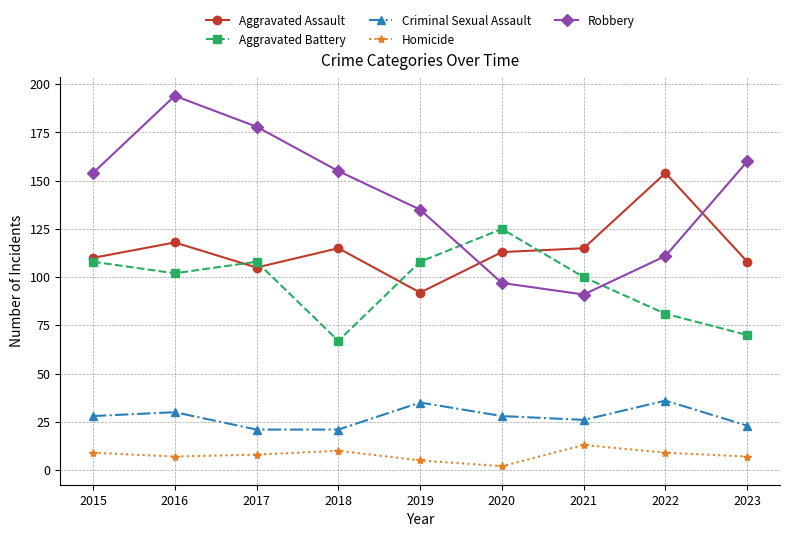

At which category does the chart reach its minimum across all series?

2020